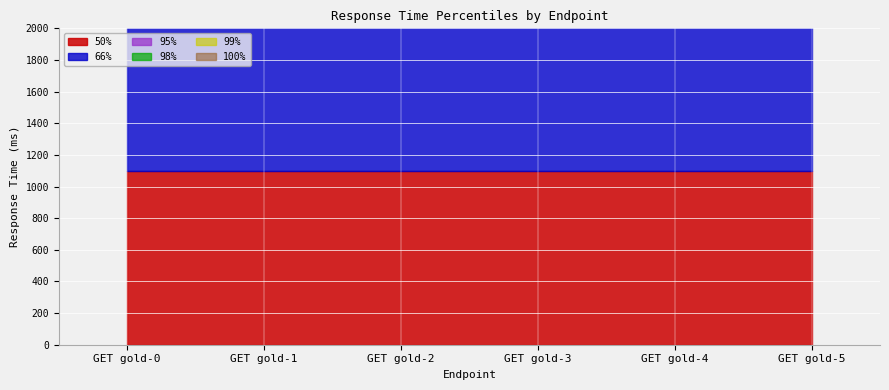

How many lines are shown in the chart?

6